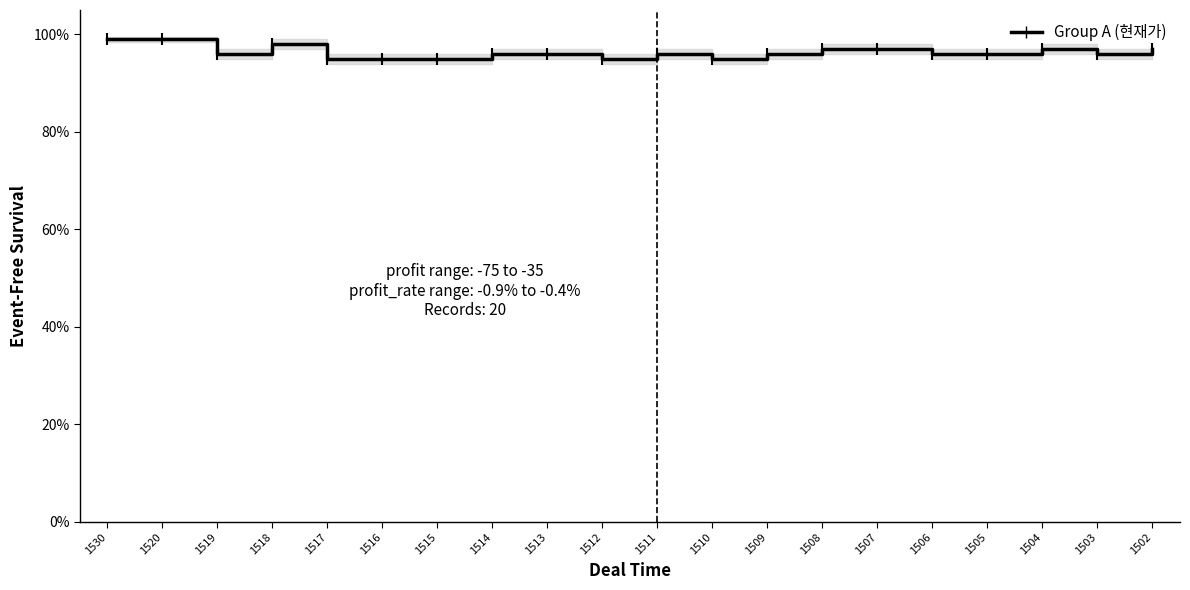

Does the chart have visible grid lines?

No